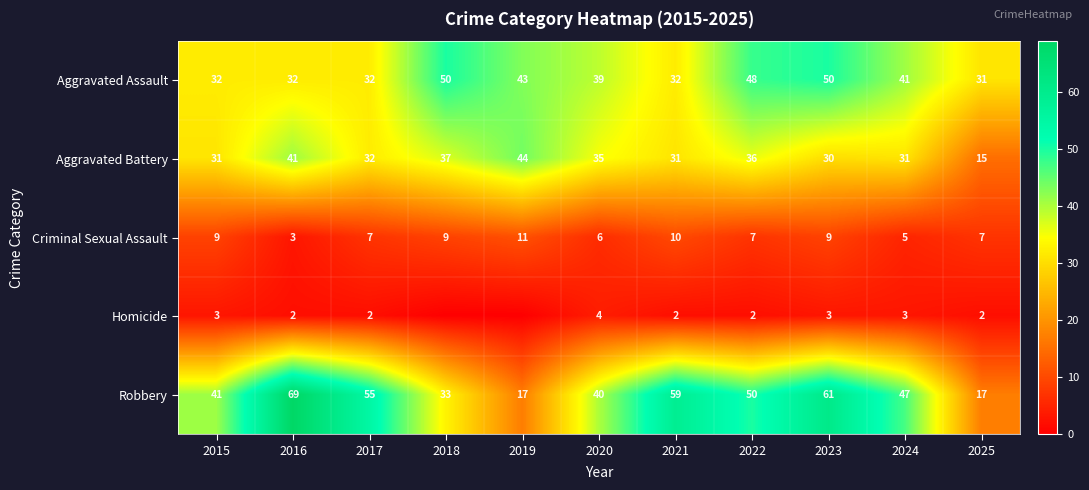

At which label does Aggravated Assault first exceed 39?

2018